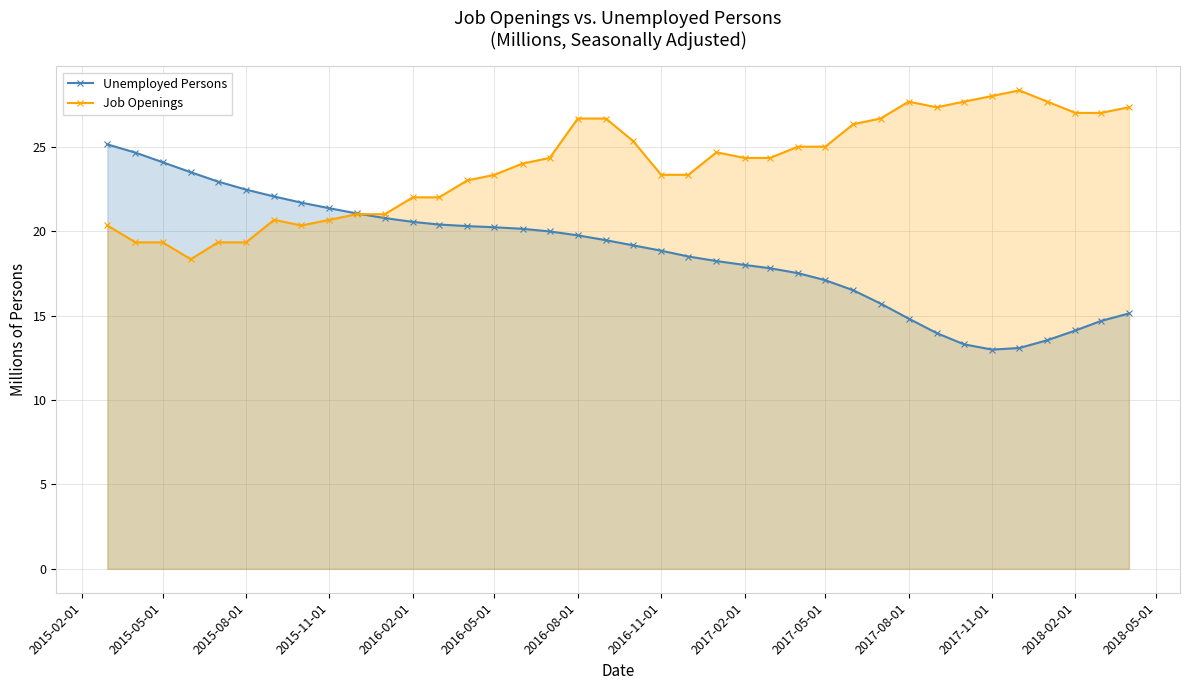

Which series has the largest range (max minus min)?

Unemployed Persons